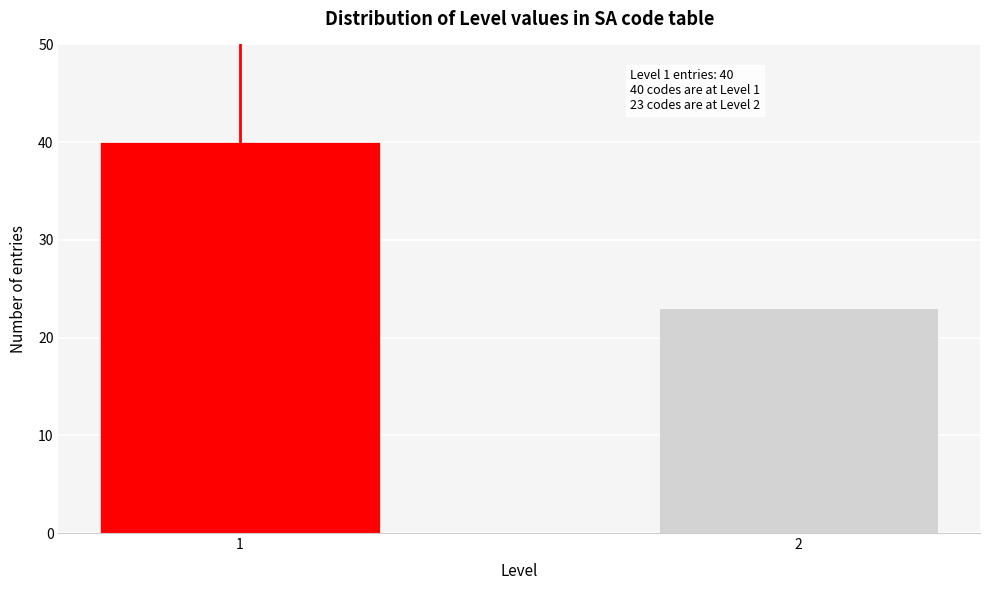

Reading left to right, what are all the values shown in this chart?

1=40	2=23